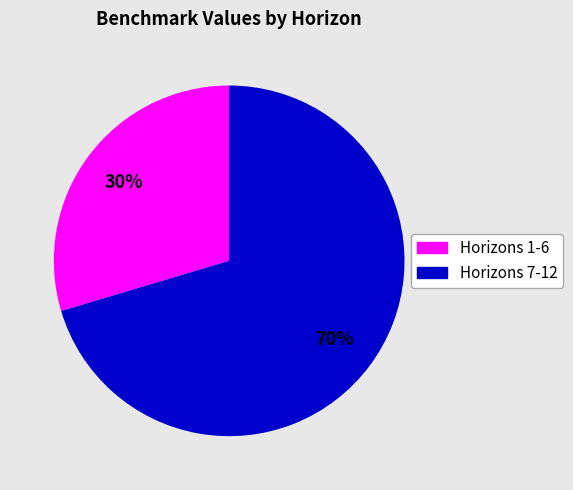

How many slices are in this pie chart?

2